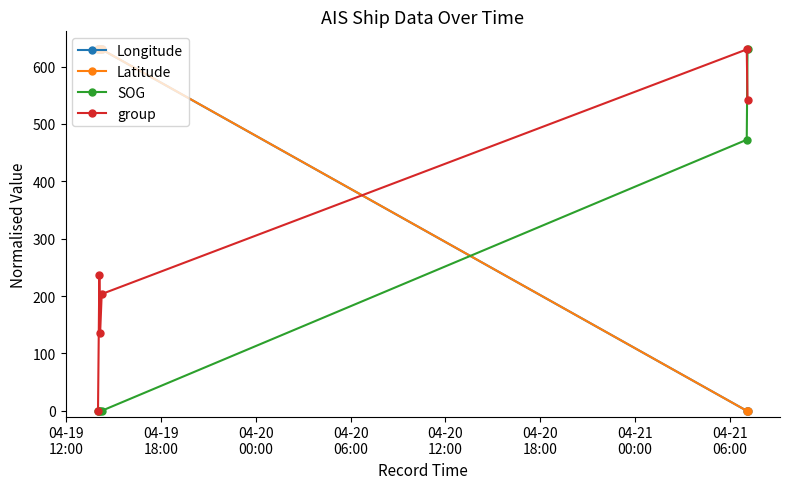

How many intersections are there between Longitude and group?

1